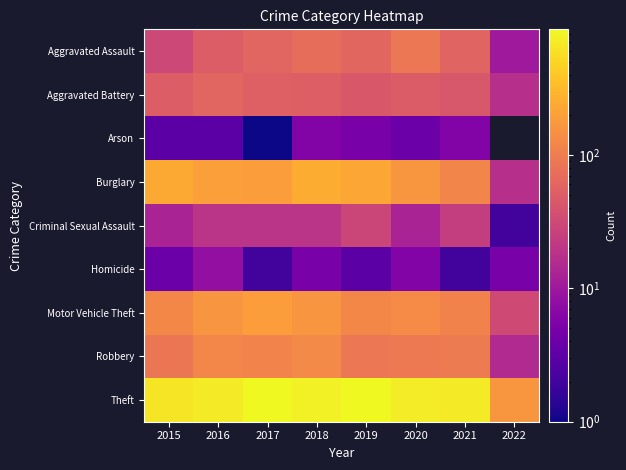

Count the number of categories in the chart.

8